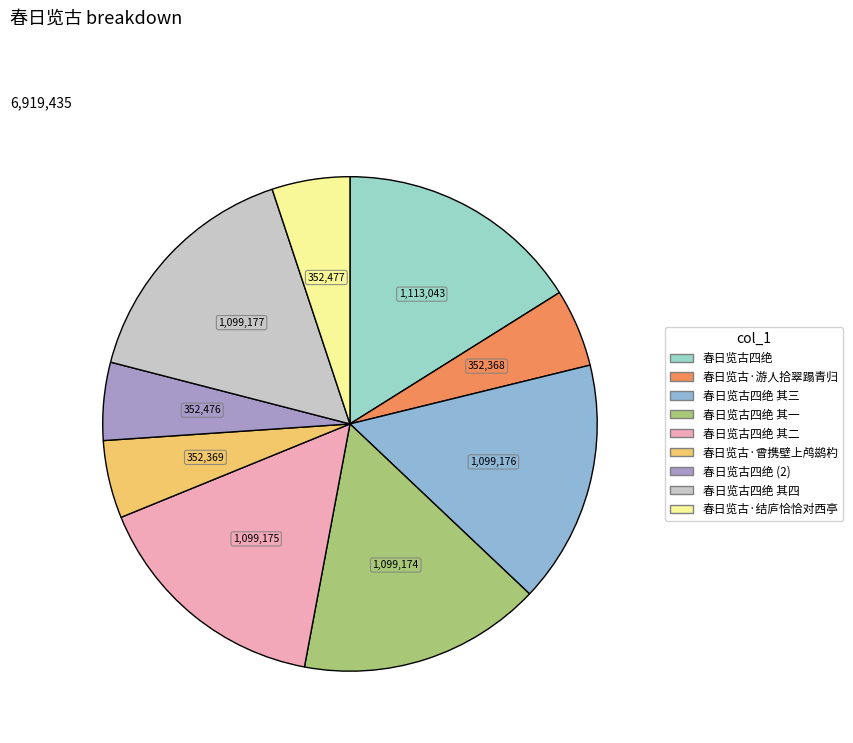

The 春日览古·结庐恰恰对西亭 slice represents 5% of the pie. True or false?

True